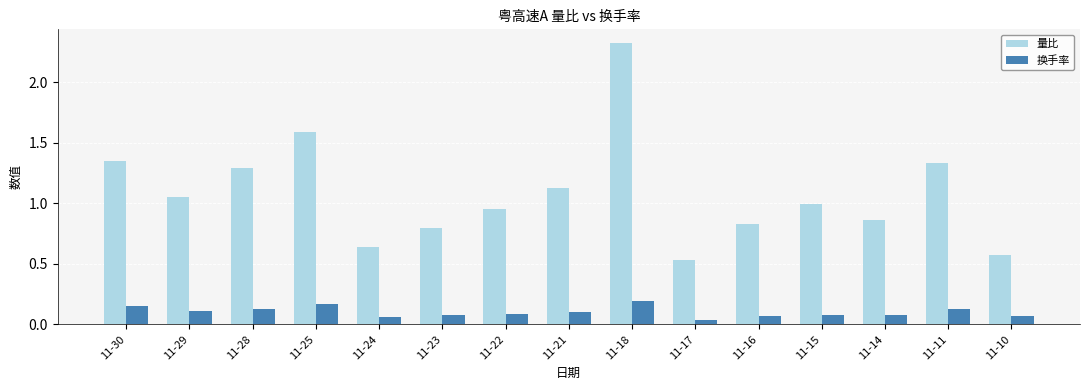

True or false: 量比 has a value of 1.6 at 11-25.

True